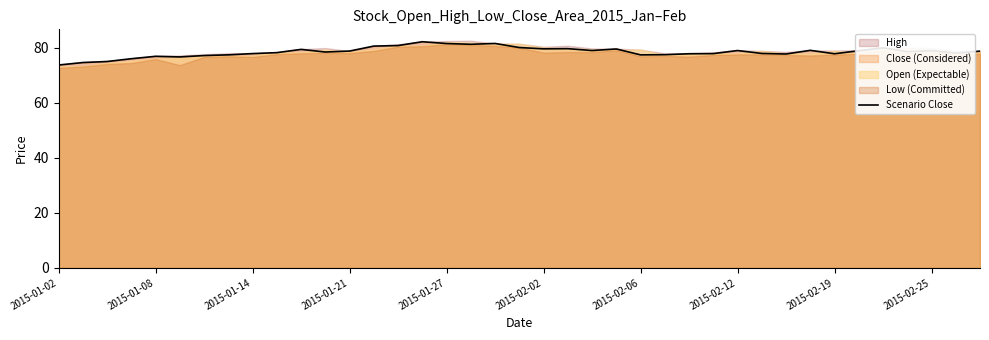

What is the smallest value displayed?

73.7